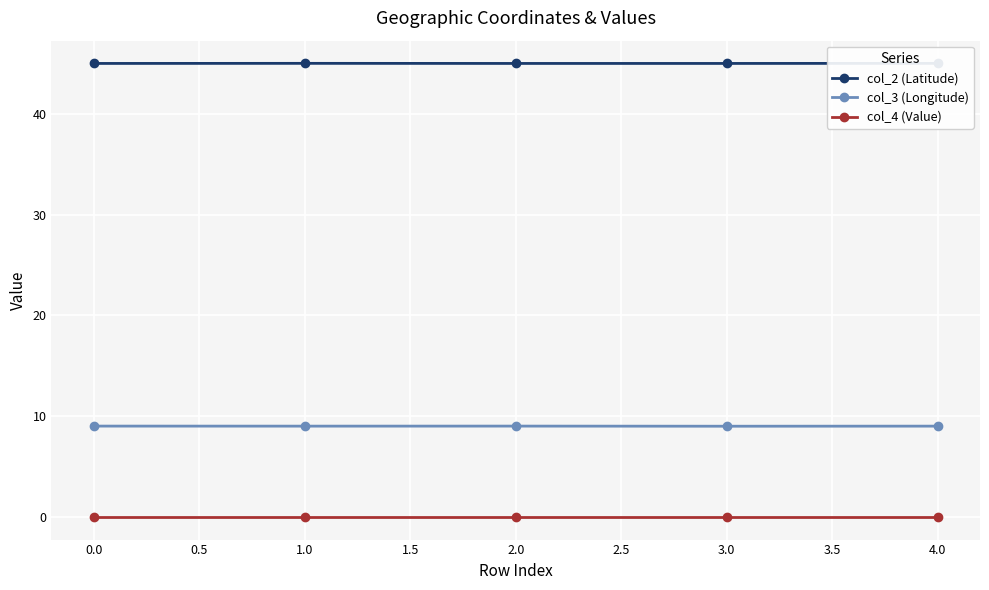

Which series has the largest total across all categories?

col_2 (Latitude)